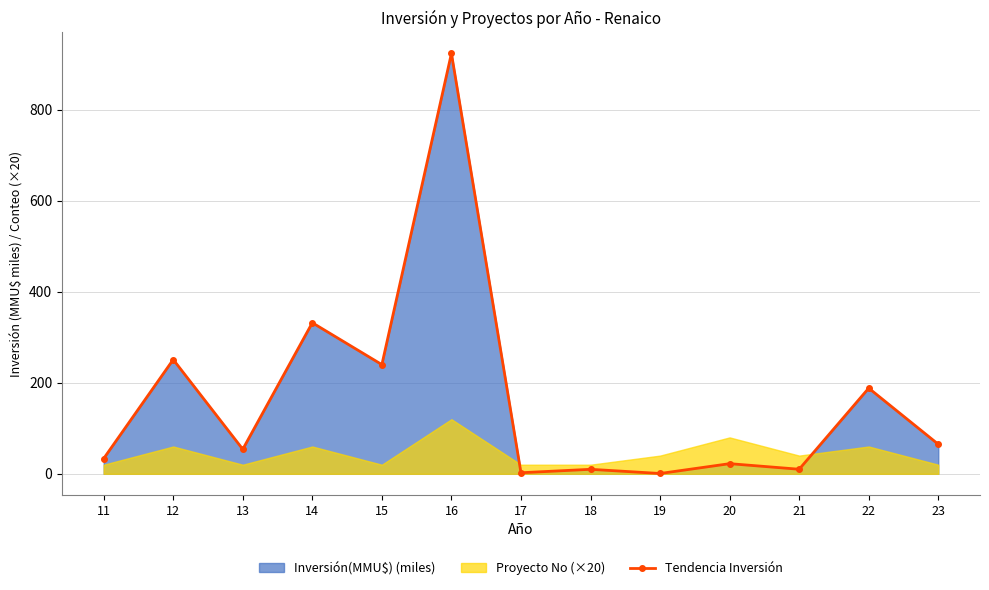

Reading left to right, what are all the values shown in this chart?

11=33.6	12=251.1	13=54.0	14=332.0	15=240.0	16=924.0	17=2.3	18=9.9	19=0.7	20=22.3	21=10.0	22=188.3	23=65.0